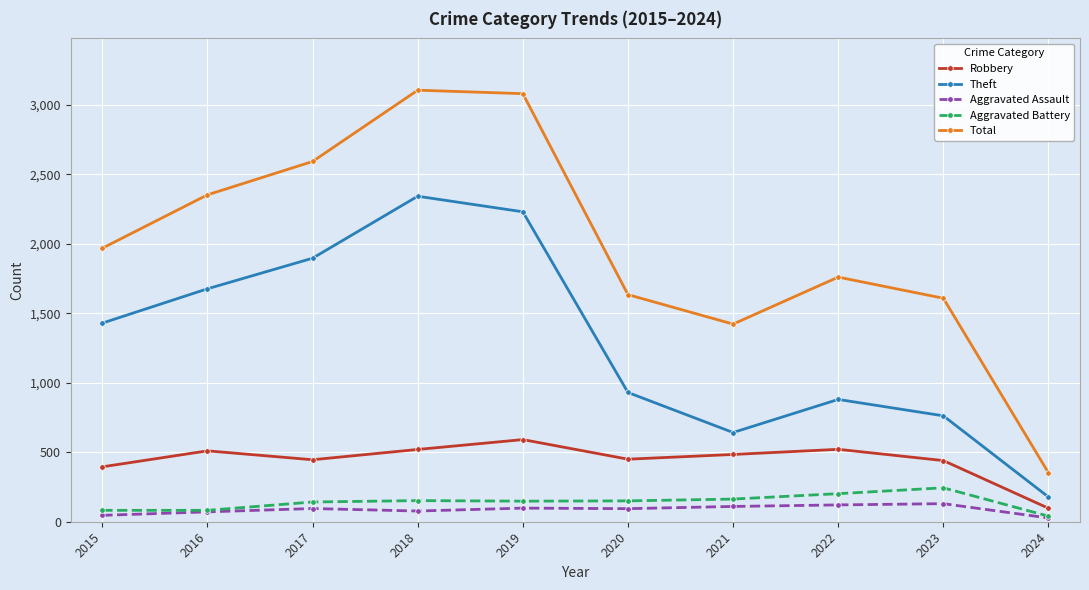

In Theft, how many points are higher than both neighbors (excluding endpoints)?

2